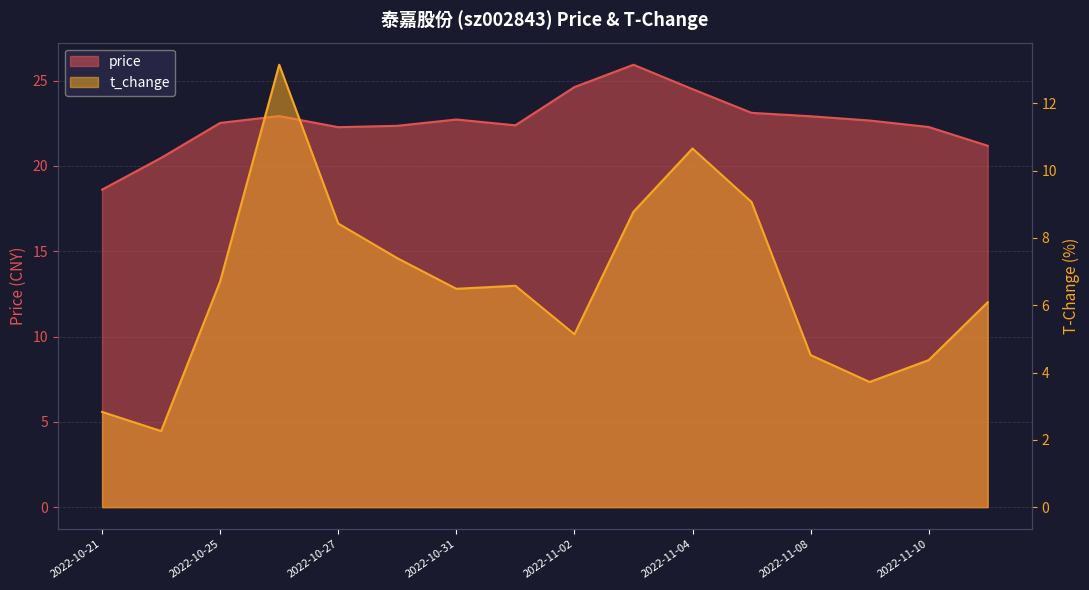

Between 2022-10-31 and 2022-11-11, which series saw the biggest shift?

price